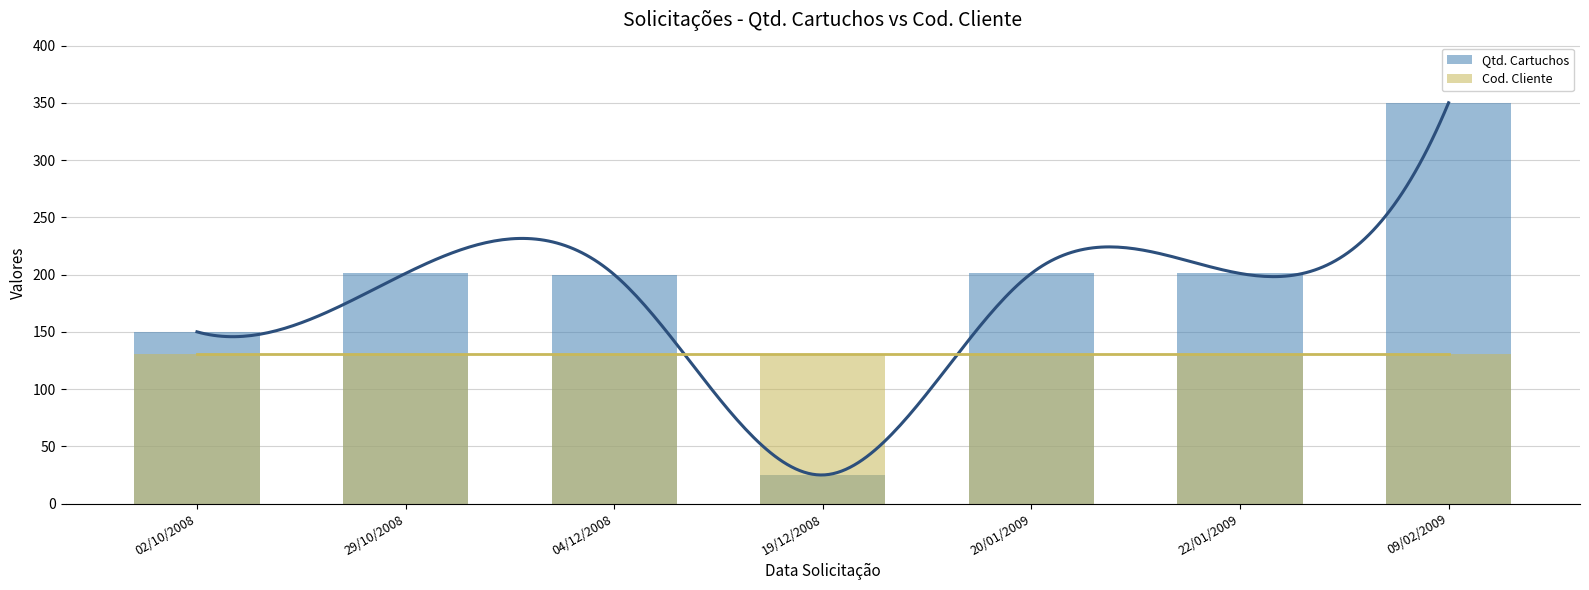

The Qtd. Cartuchos series shows 350 at 09/02/2009. True or false?

True